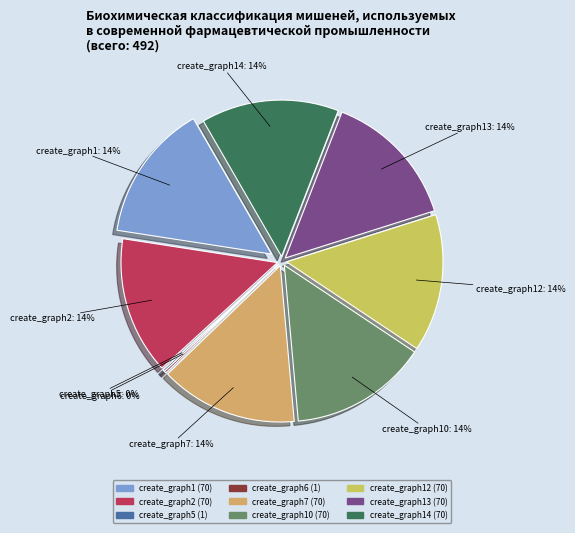

Combined, do create_graph12 and create_graph14 account for over 50%?

No